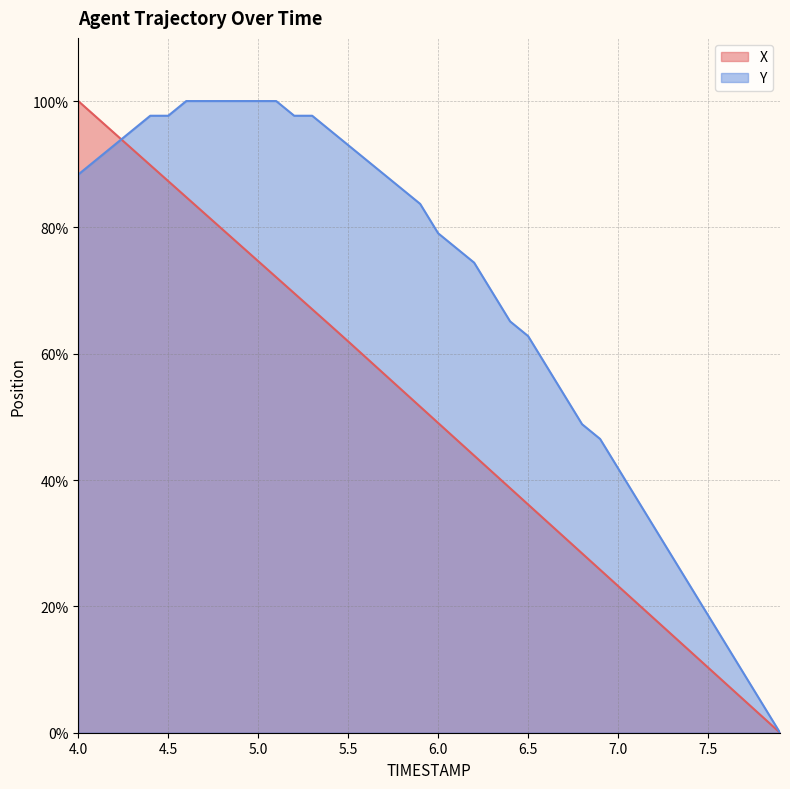

After their last crossing, which series has the higher values: X or Y?

Y